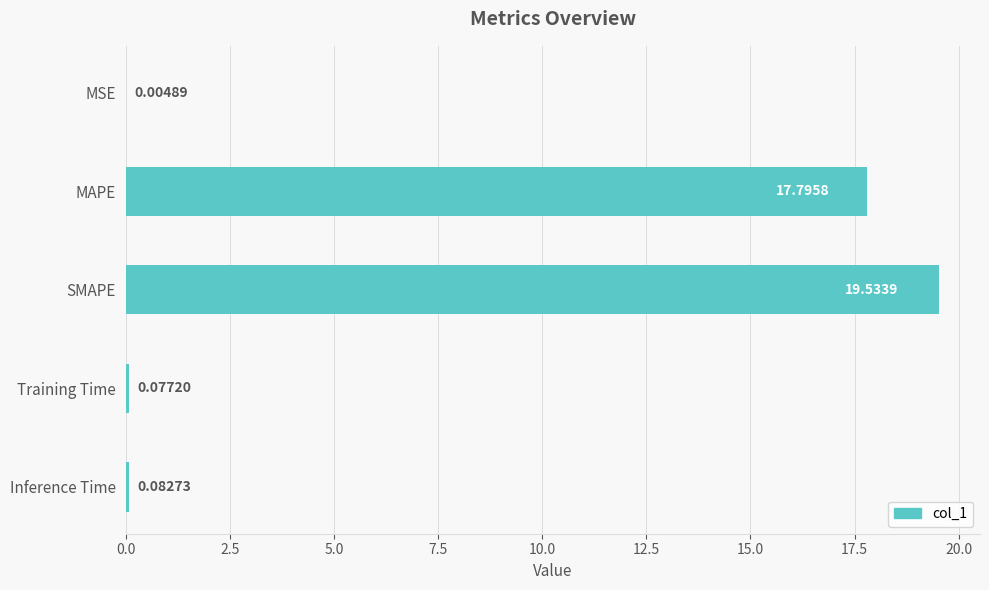

Where is the data nearest to the value 9?

MAPE